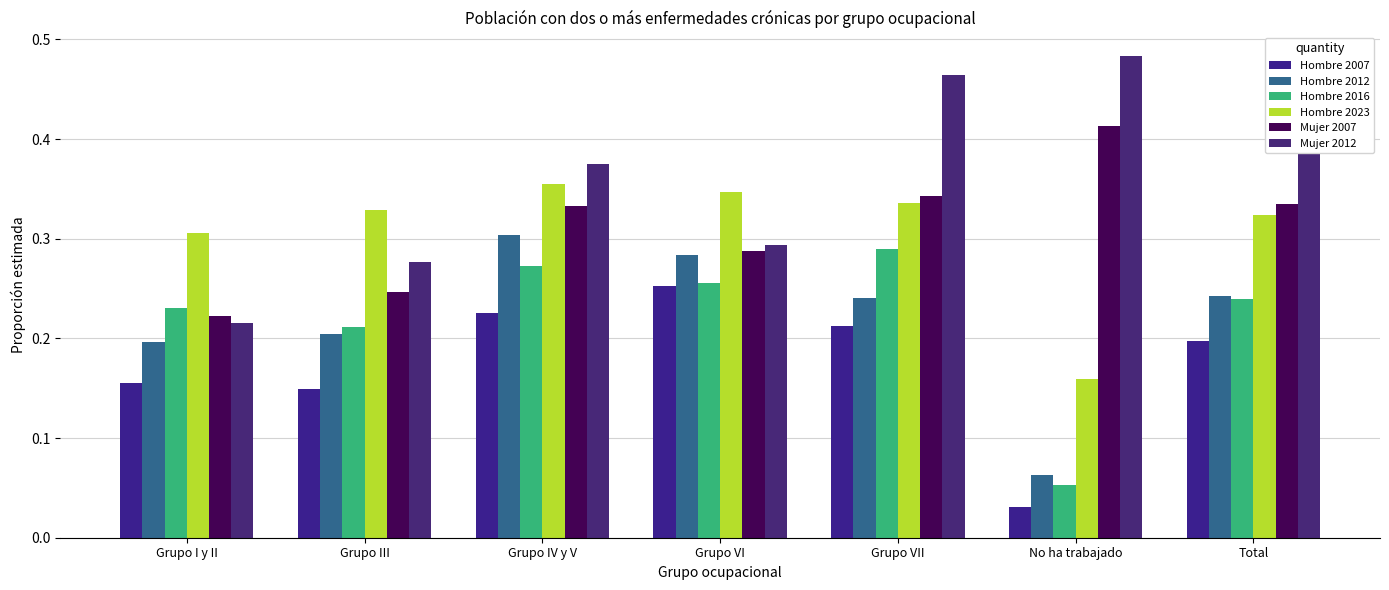

Is it true that Hombre 2016 equals 0.2 at Total?

True